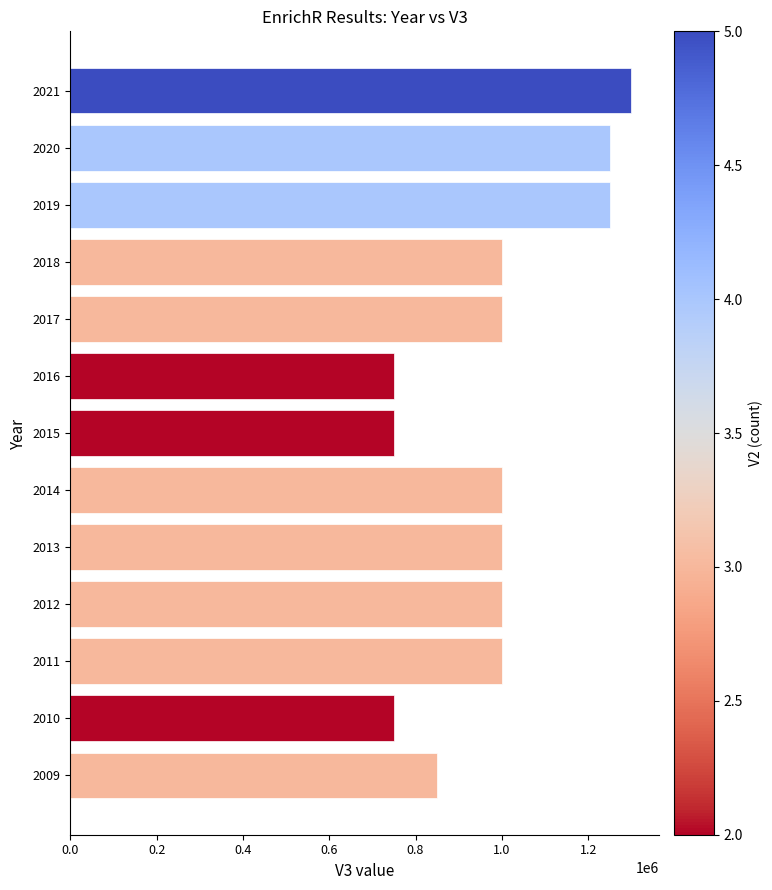

How many values are below 1000000?

4